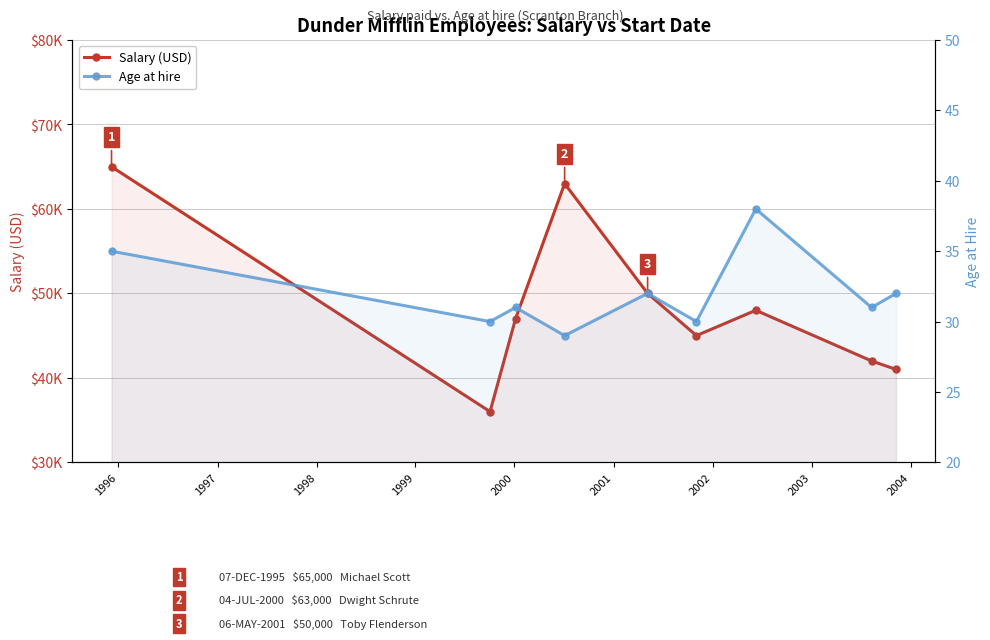

What is the difference between the maximum and second lowest values in the Salary (USD) series?

24000